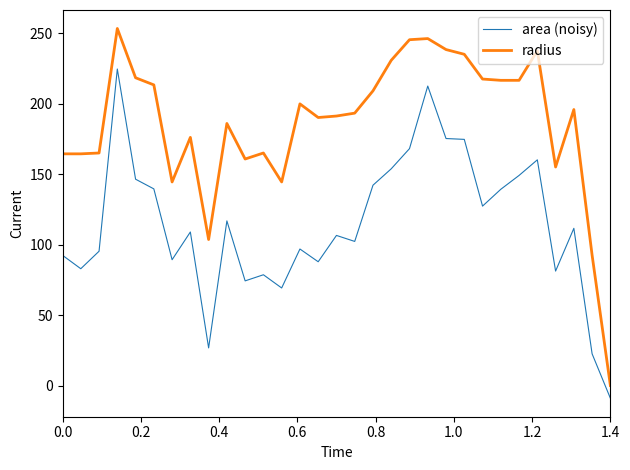

How many distinct data groups are displayed?

2